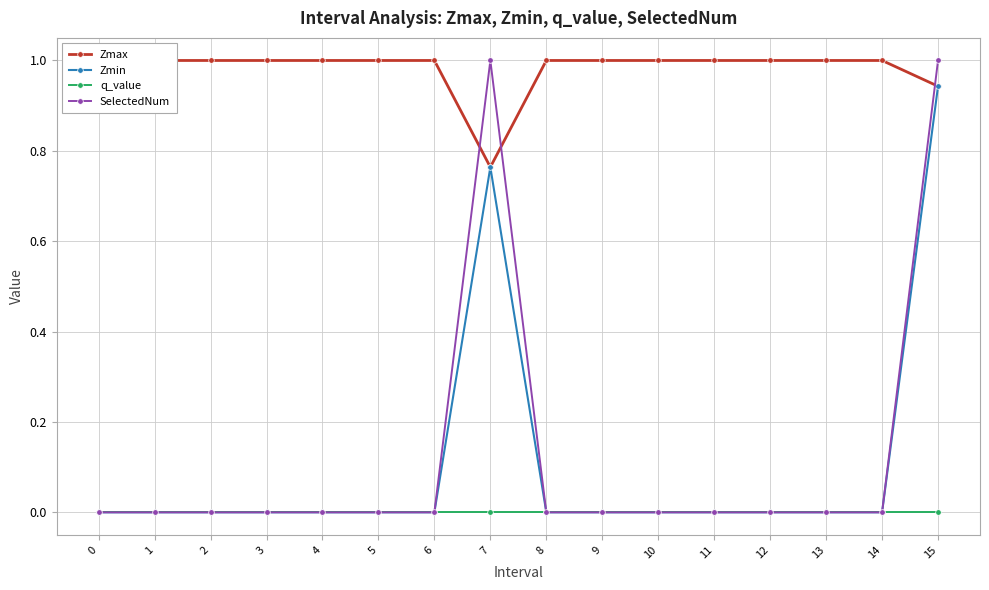

True or false: q_value has more than 0 points higher than both neighbors.

False